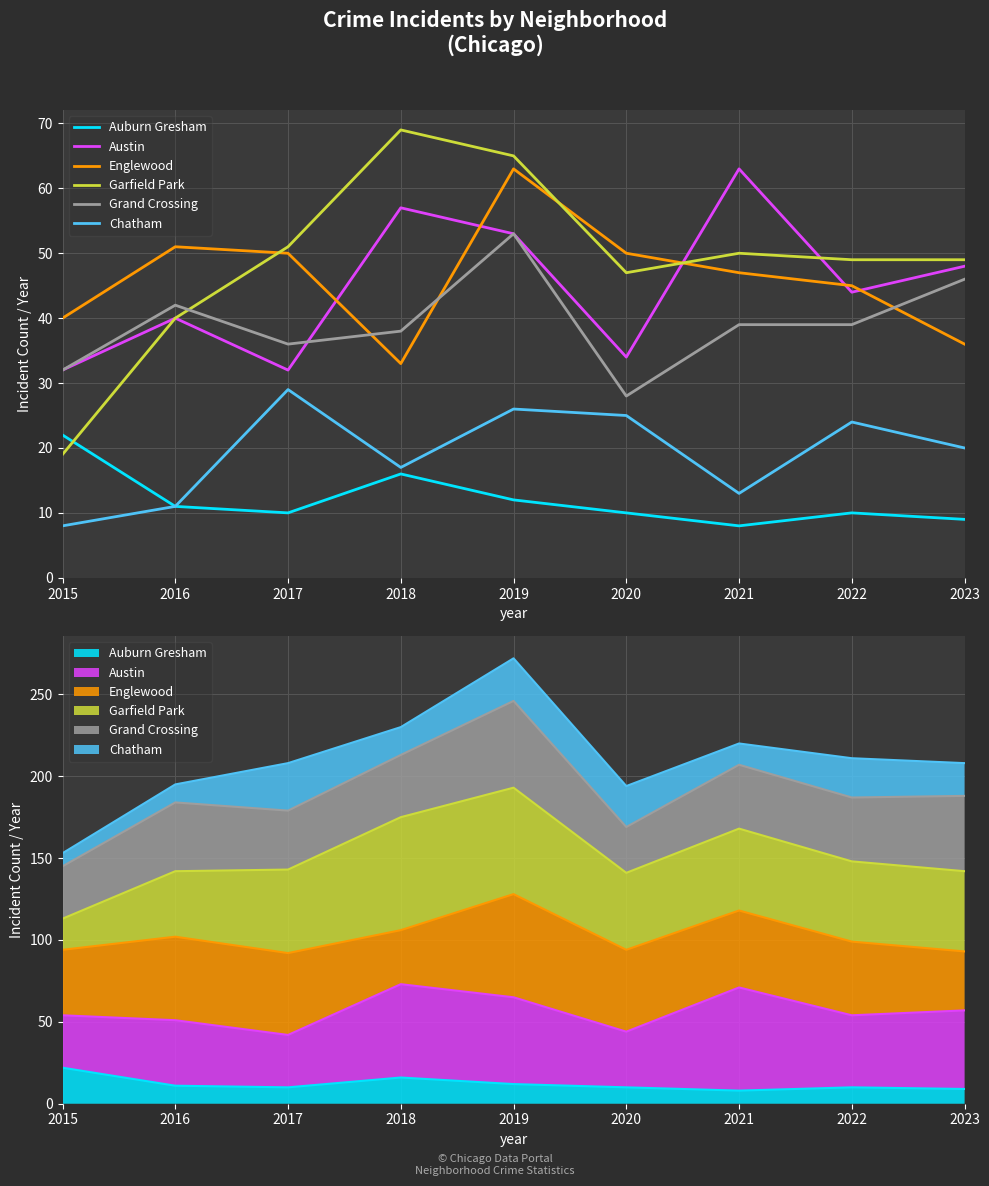

Which series changed the most between 2015 and 2019?

Garfield Park